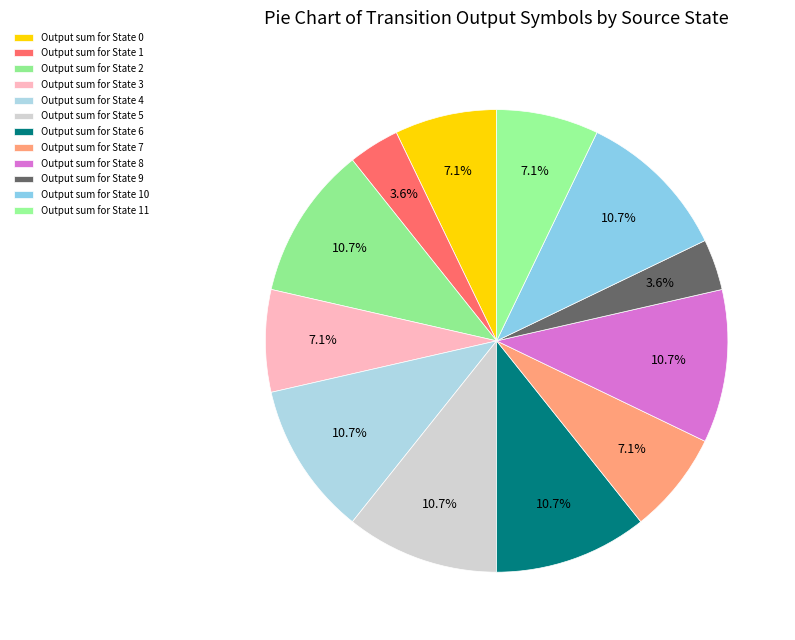

How many segments does this pie chart have?

12